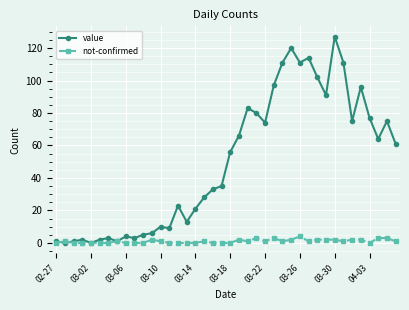

What is the maximum value for value?

127